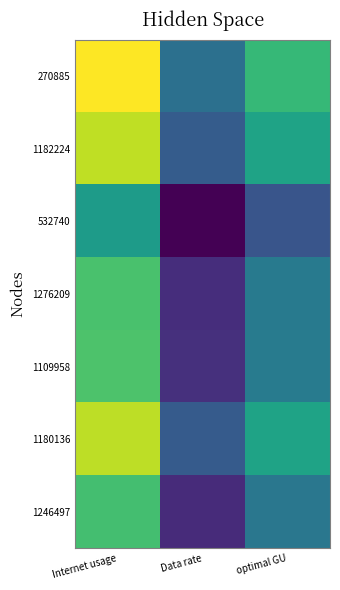

List the series in order of their peak value, lowest first.

532740, 1246497, 1276209, 1109958, 1180136, 1182224, 270885